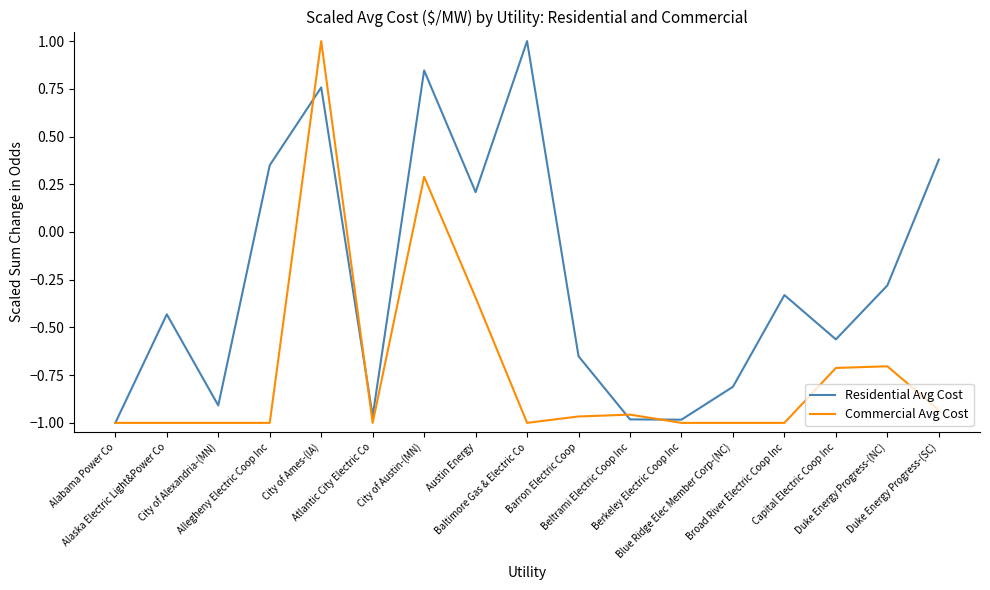

At which category is the sum across all series the highest?

City of Ames-(IA)